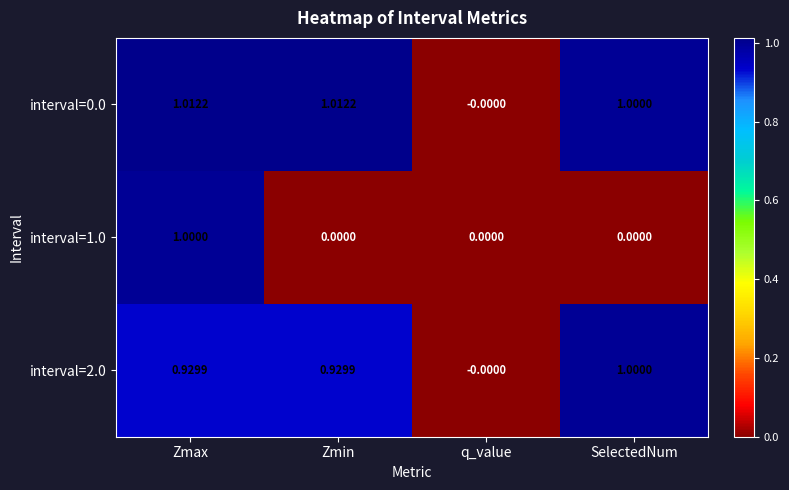

At which label is interval=0.0 closest to 0?

q_value